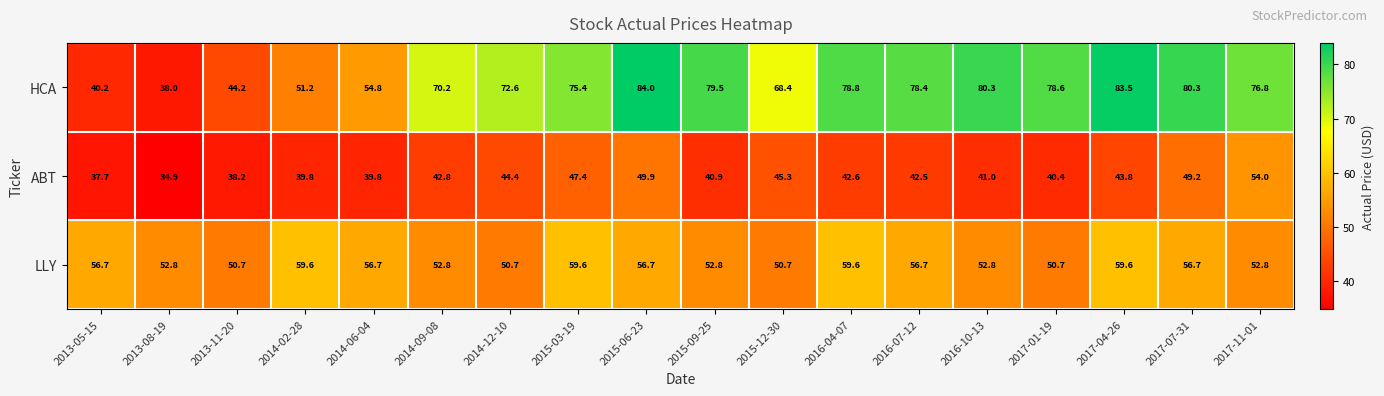

At 2017-07-31, list the series in order from largest to smallest.

HCA, LLY, ABT